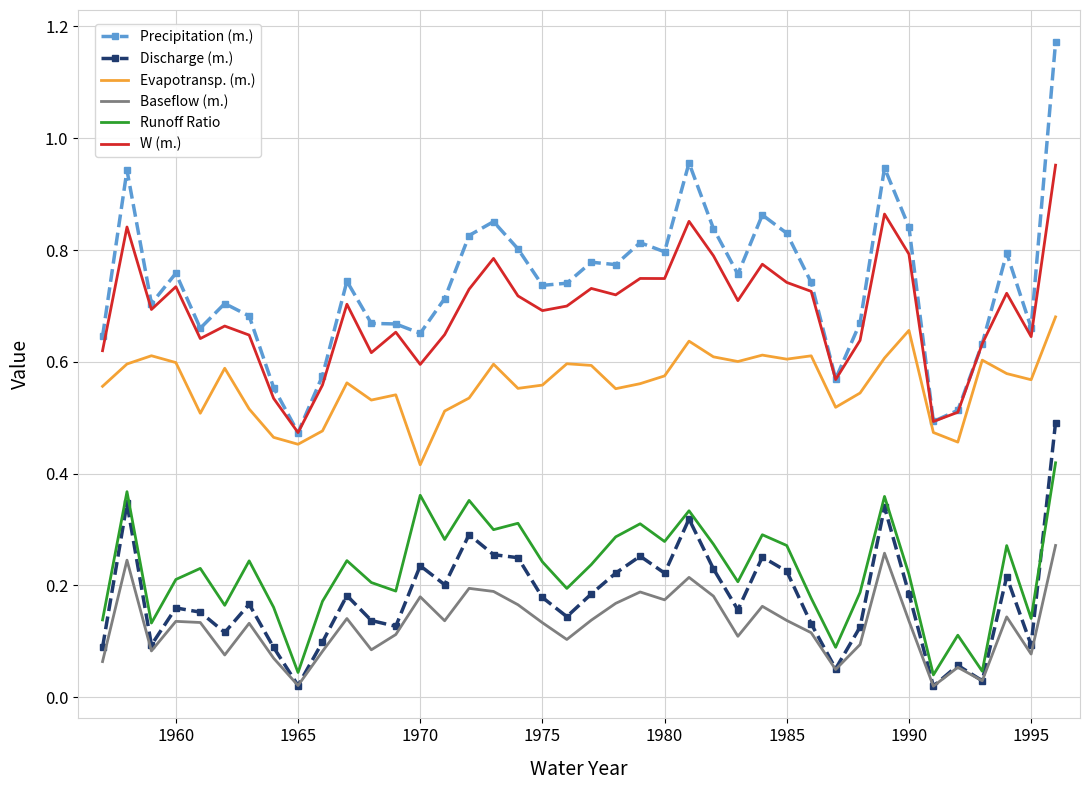

True or false: Discharge (m.) and Precipitation (m.) cross at least once.

False